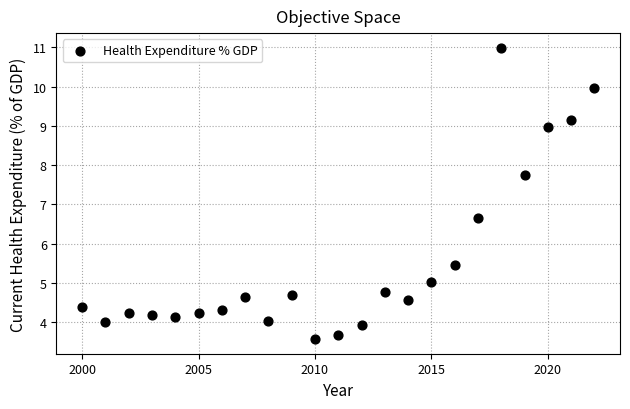

What is the range of Y values (max minus min)?

7.4